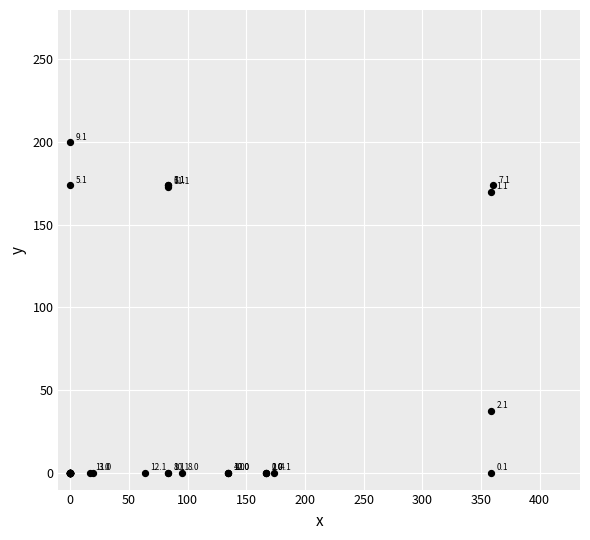

What Y value in the scatter plot is closest to 99?

37.4